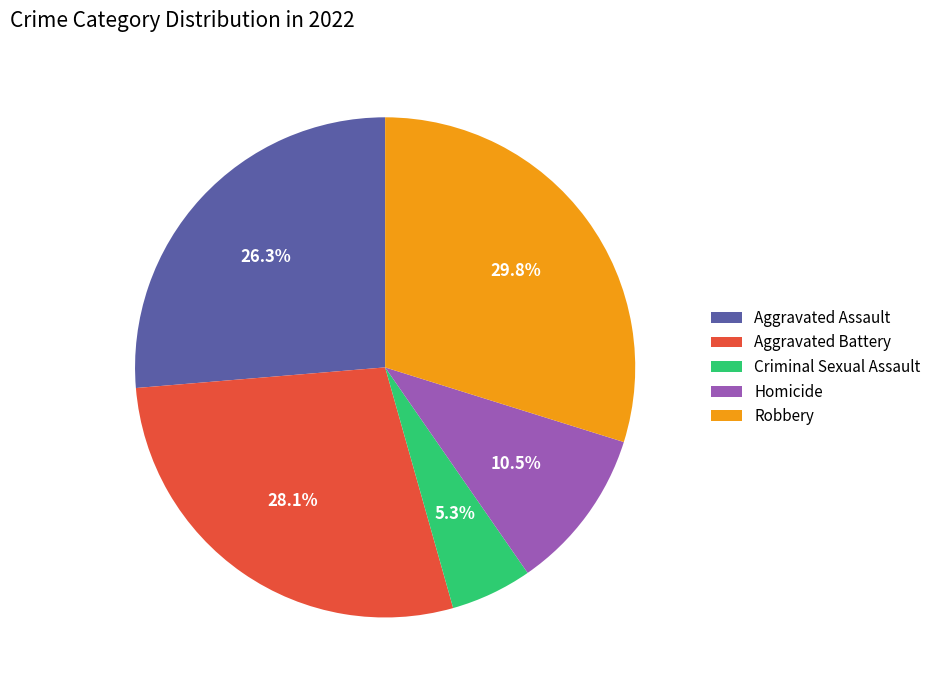

Is Criminal Sexual Assault the majority of the pie?

No